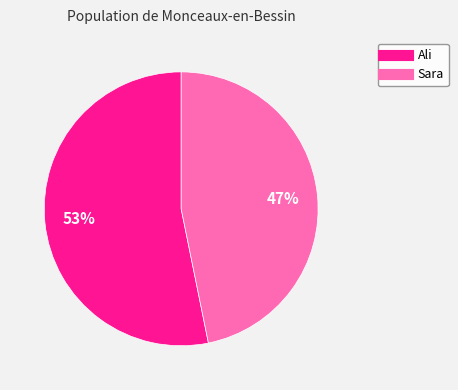

To the nearest percent, what is the average slice percentage?

50%